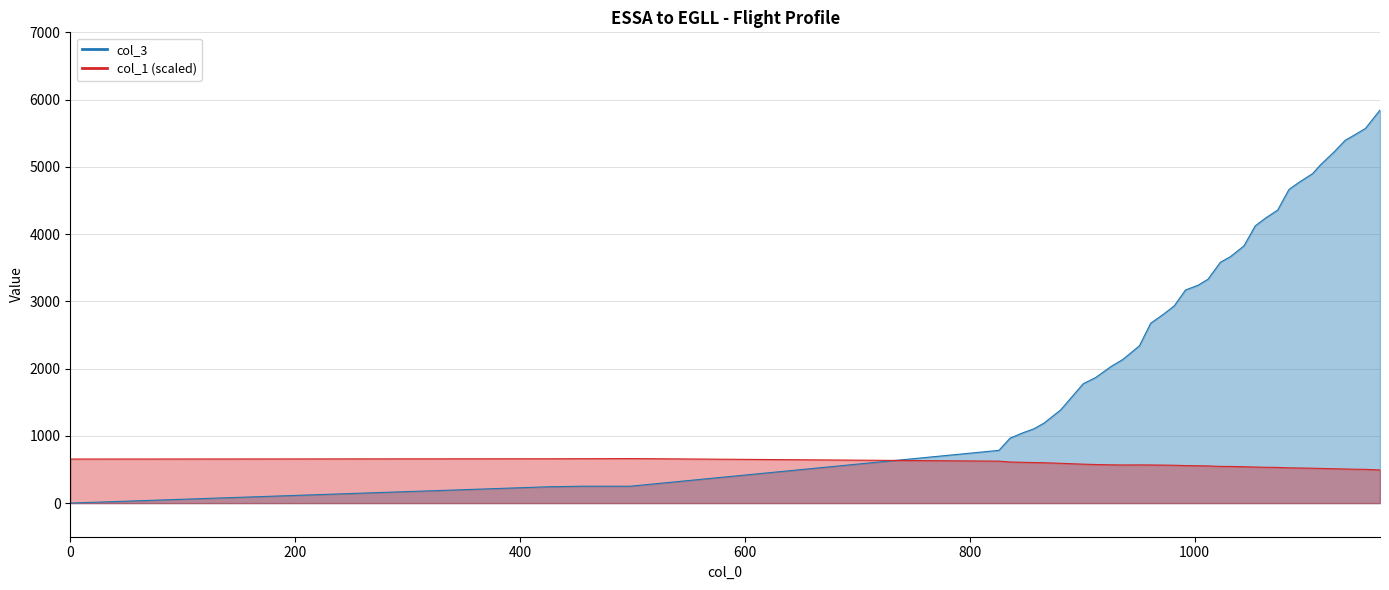

The value of col_1 line at 32 is 689.9. True or false?

False